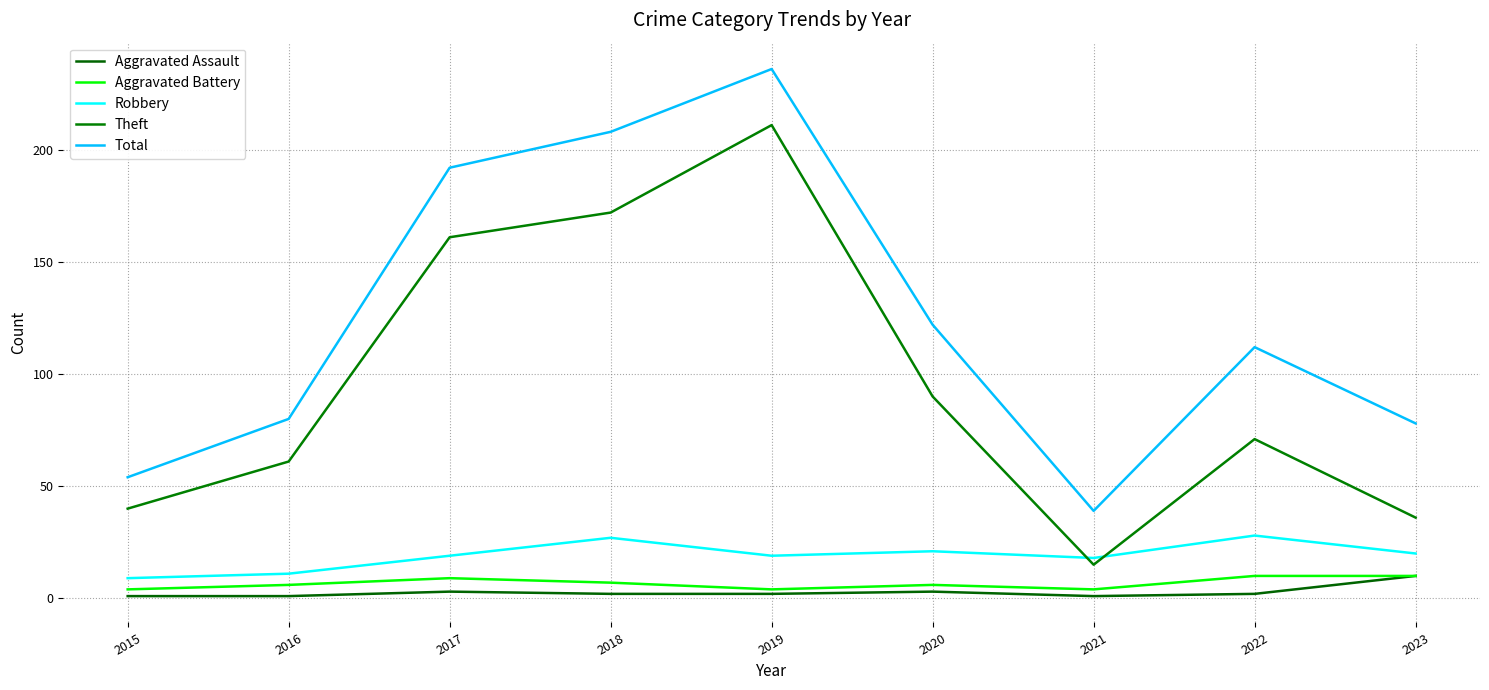

How many lines are shown in the chart?

5